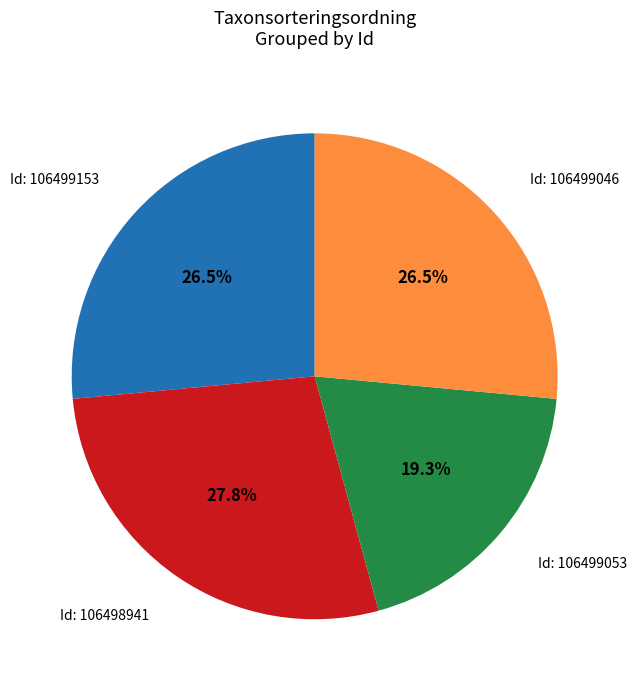

Does any single category account for the majority?

No